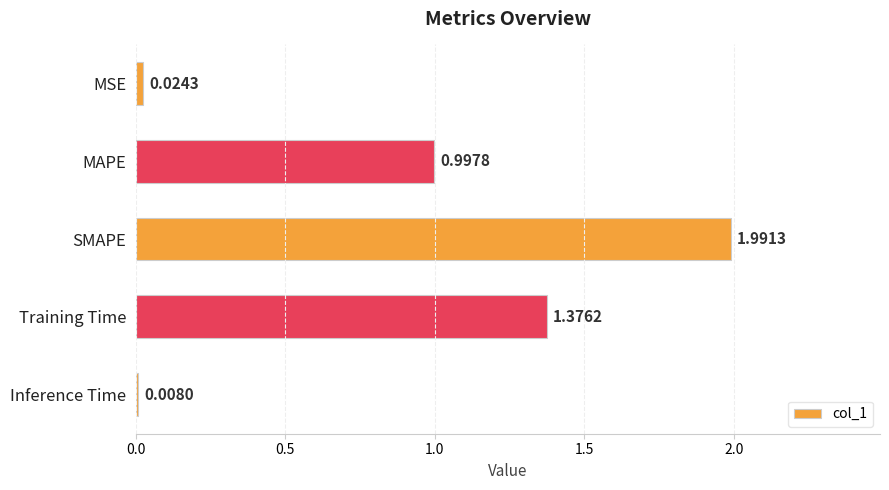

Rank the categories by value from lowest to highest.

Inference Time, MSE, MAPE, Training Time, SMAPE